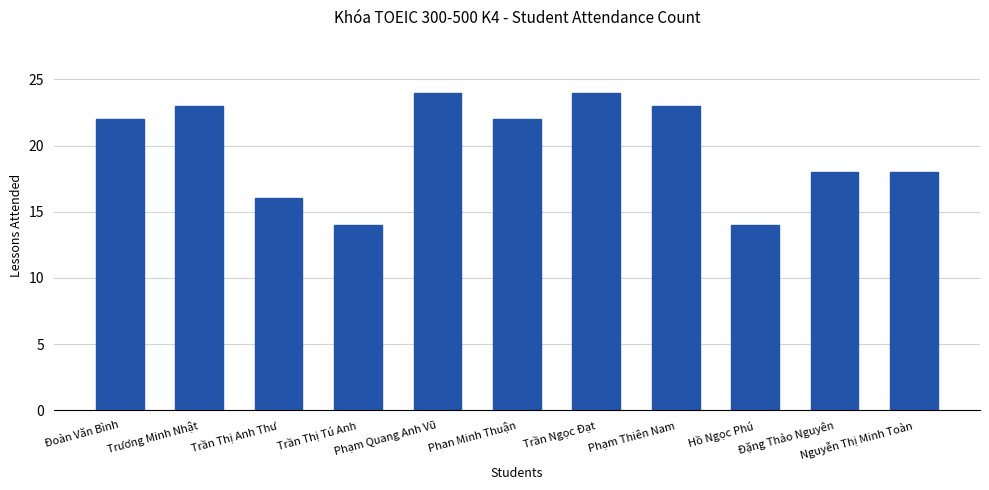

Is it true that the value at Trần Ngọc Đạt is 24?

True